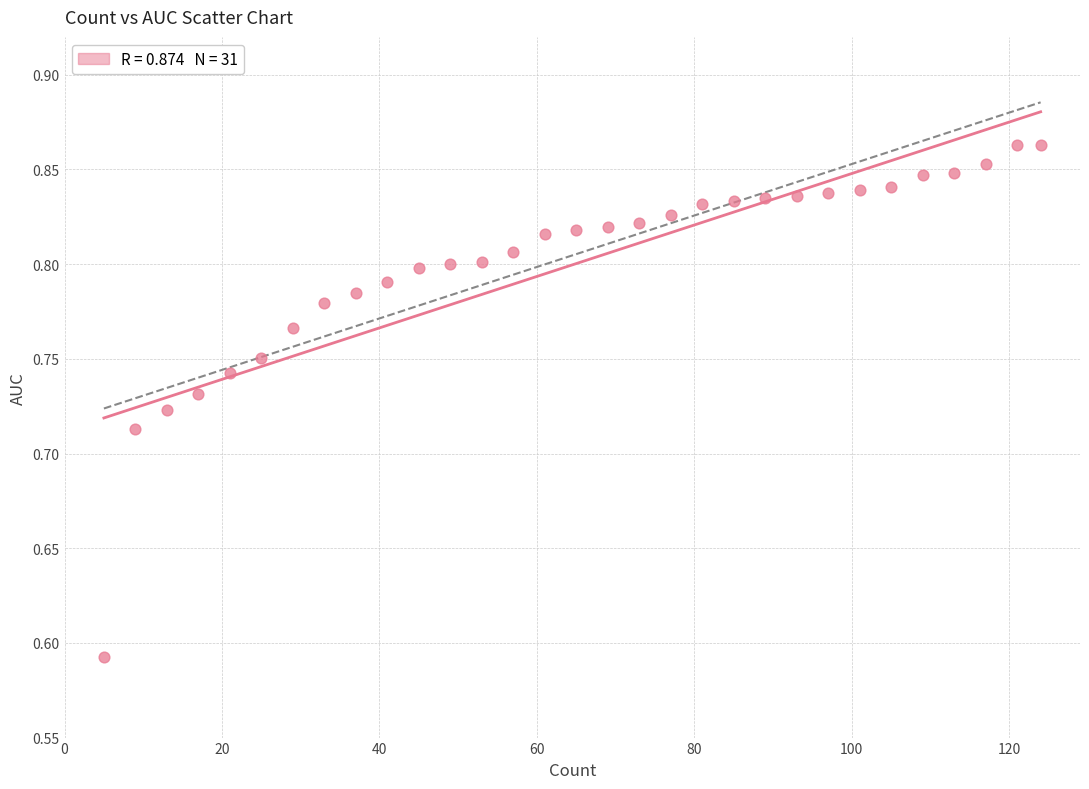

What is the range of Y values (max minus min)?

0.3